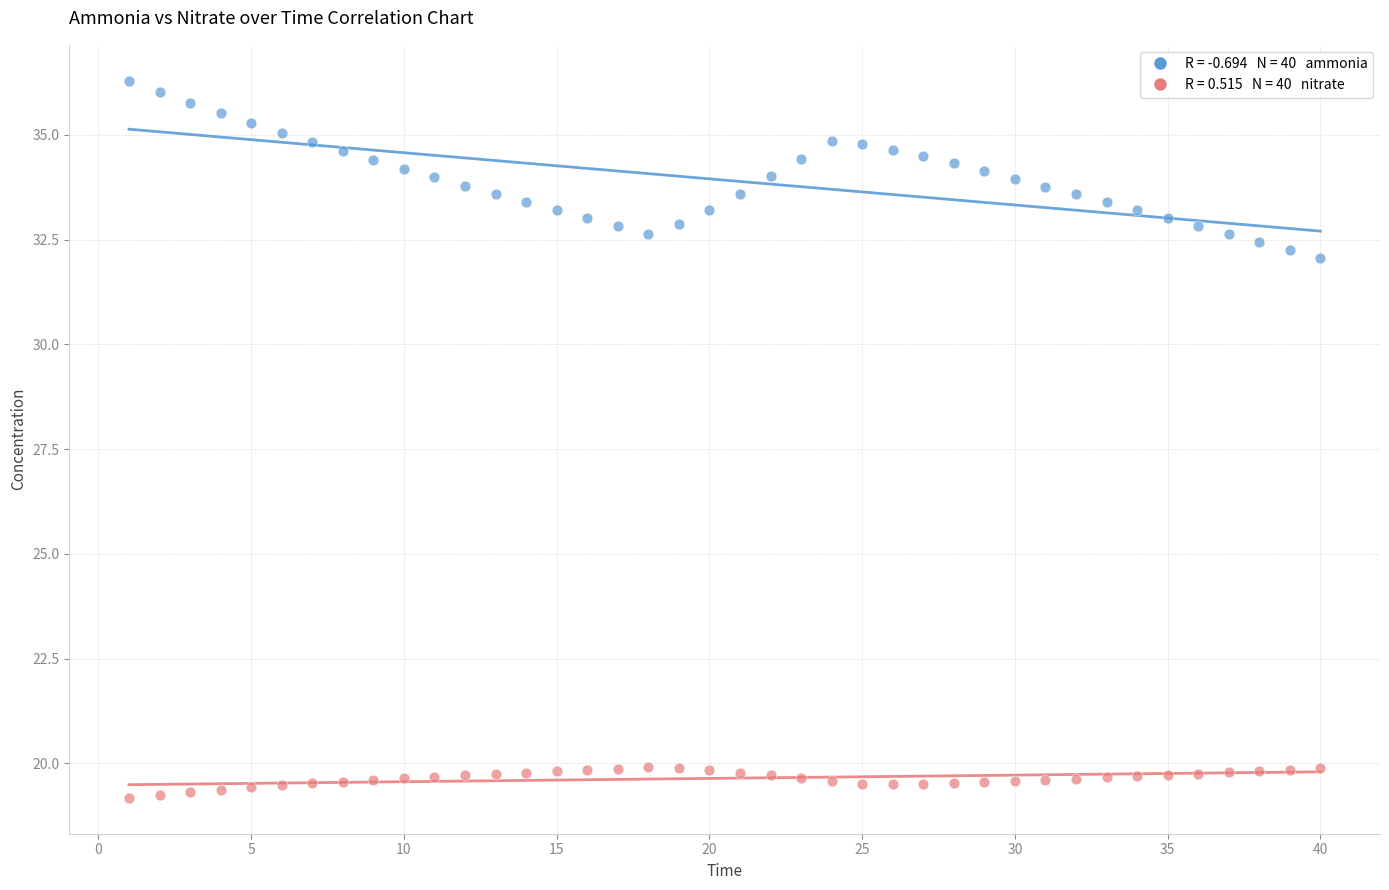

Across all data points, what is the range of Y values (max minus min)?

17.1